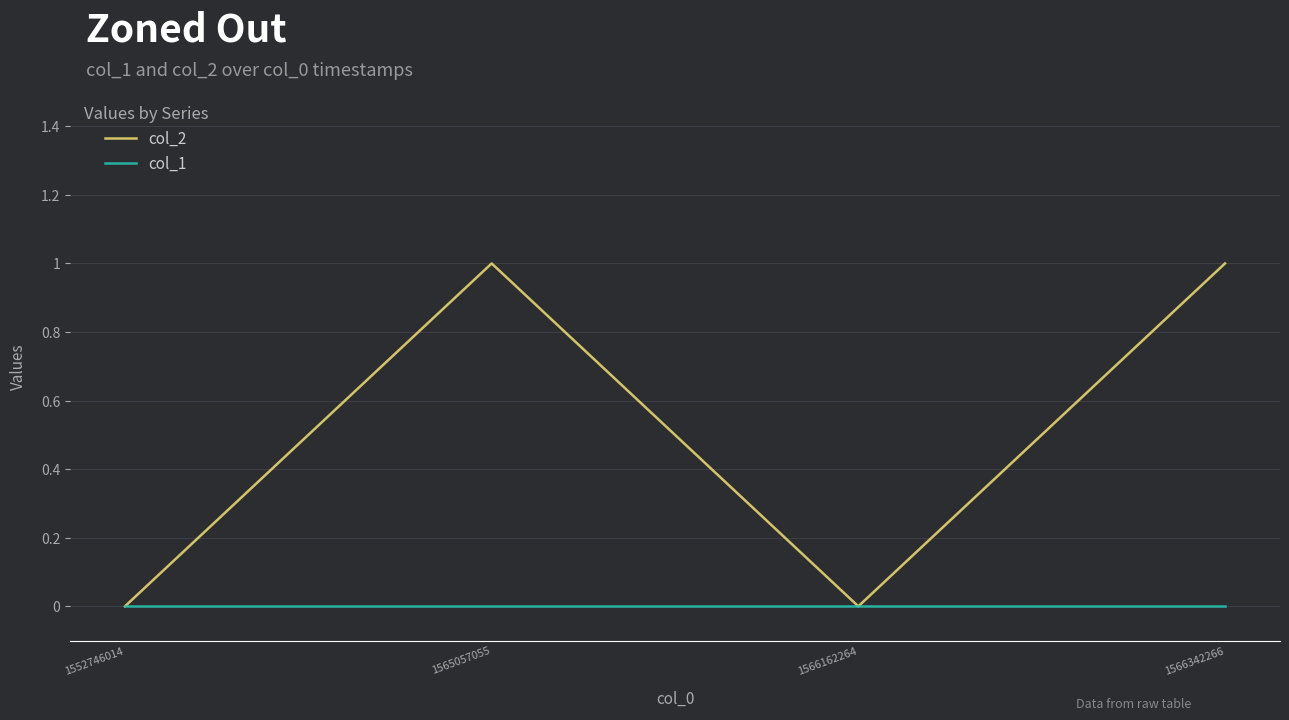

What is the approximate value of col_2 at 1565057055?

1